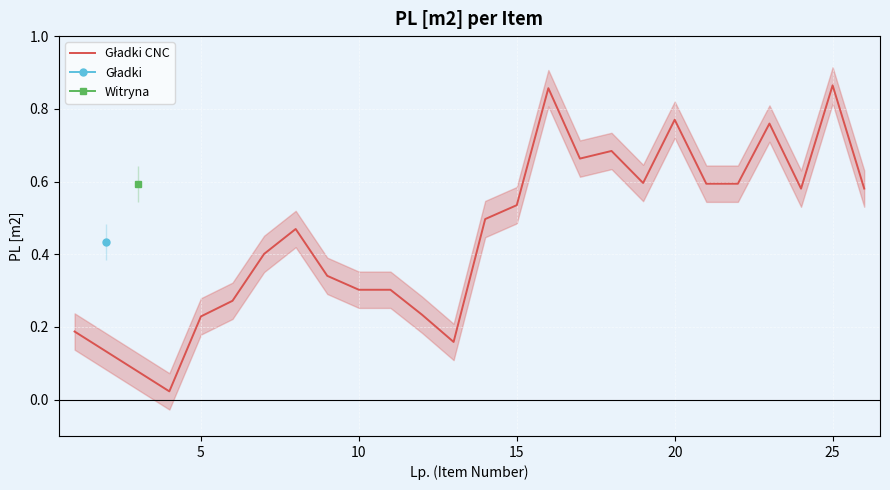

How many categories are shown in the chart?

24